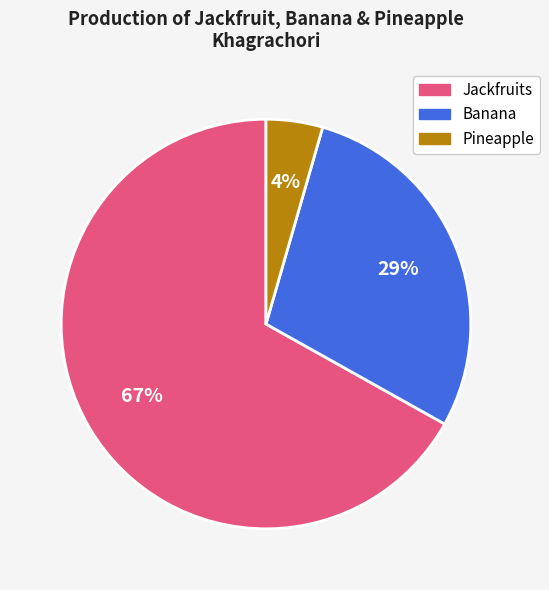

Is there a majority slice in this chart?

Yes